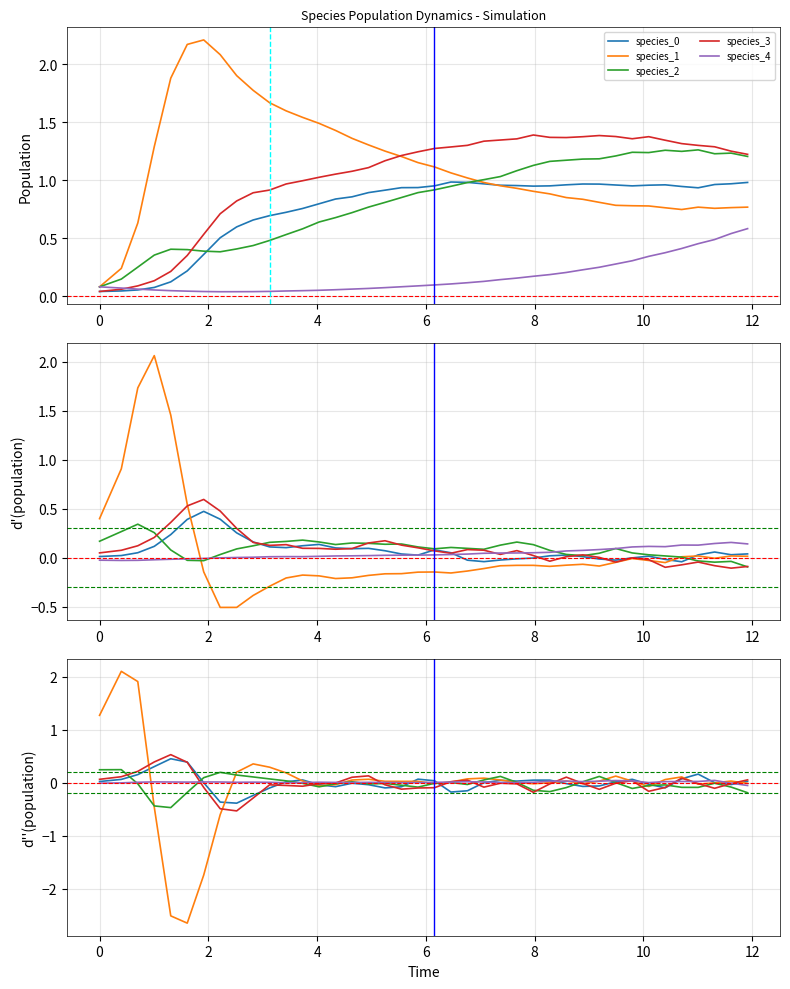

How many values in the species_1 series are below 1?

20